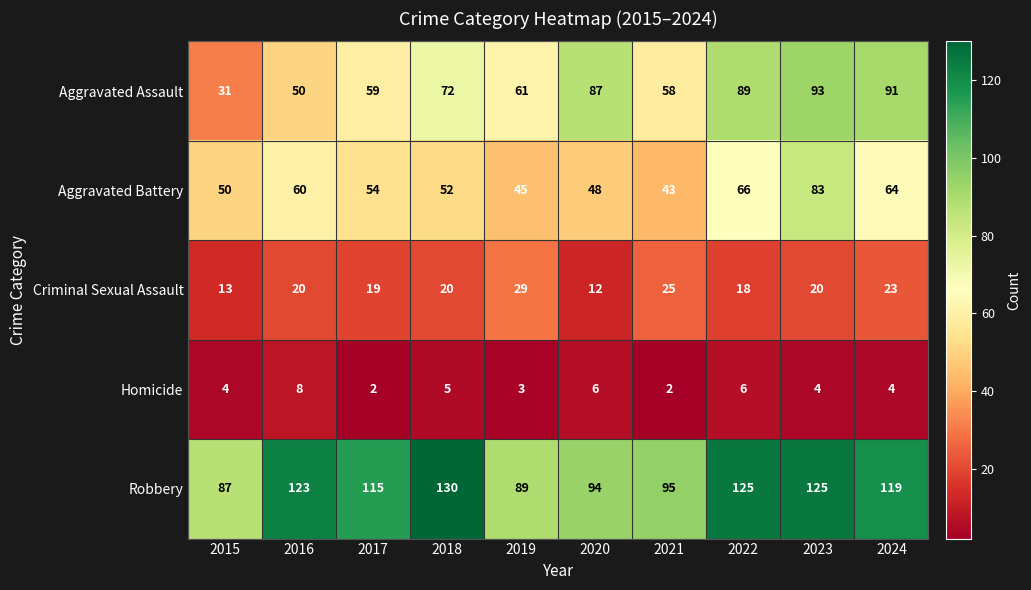

What is the difference between the second highest and minimum values in the Homicide series?

4